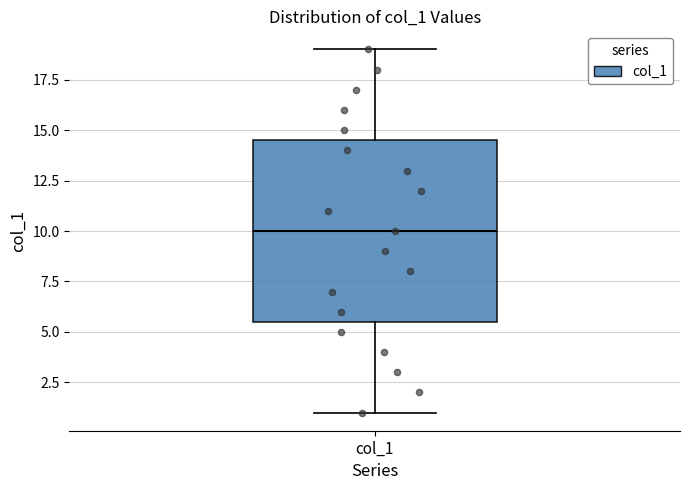

Transcribe this box plot: give where the median line is, the range the box spans, and where the two whiskers end, as read against the y-axis. The values are not printed on the chart, so give them approximately, as read against the axis.

median 10.0, box 5.5 to 14.5, whiskers 1.0 to 19.0